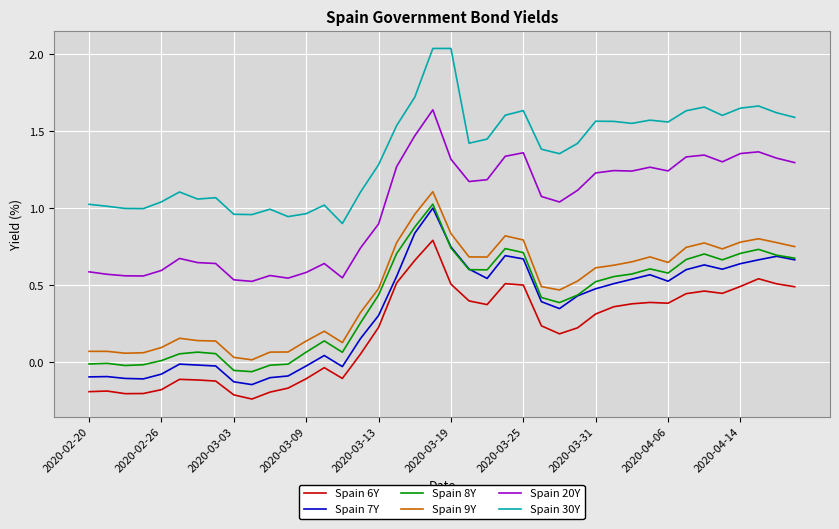

True or false: Spain 20Y and Spain 6Y intersect in this chart.

False